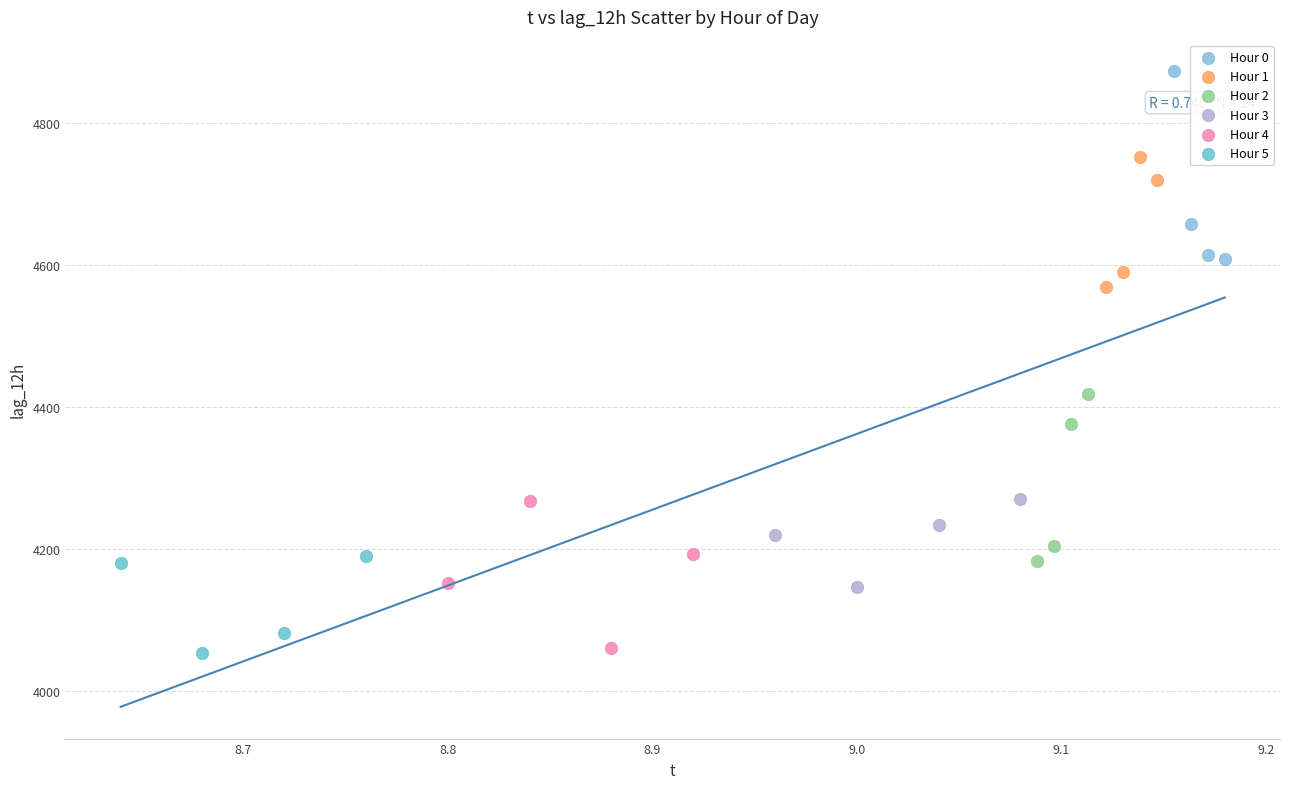

Which series reaches the maximum Y coordinate?

Hour 0